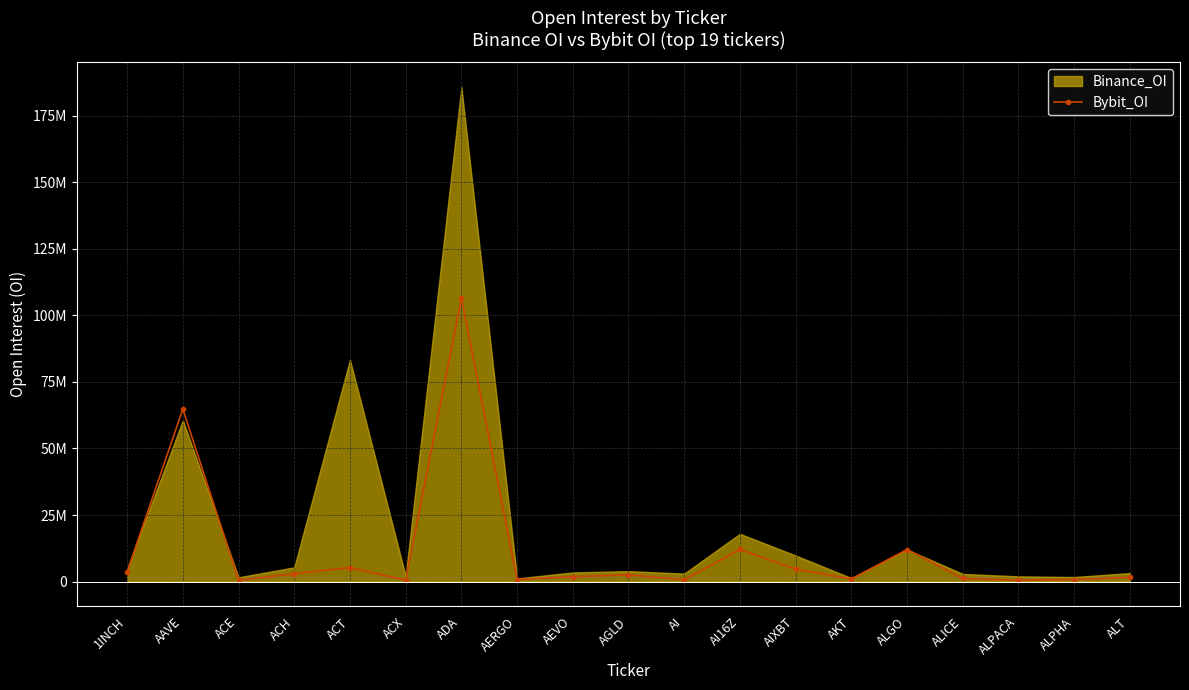

What is the difference between the maximum and minimum values?

105987653